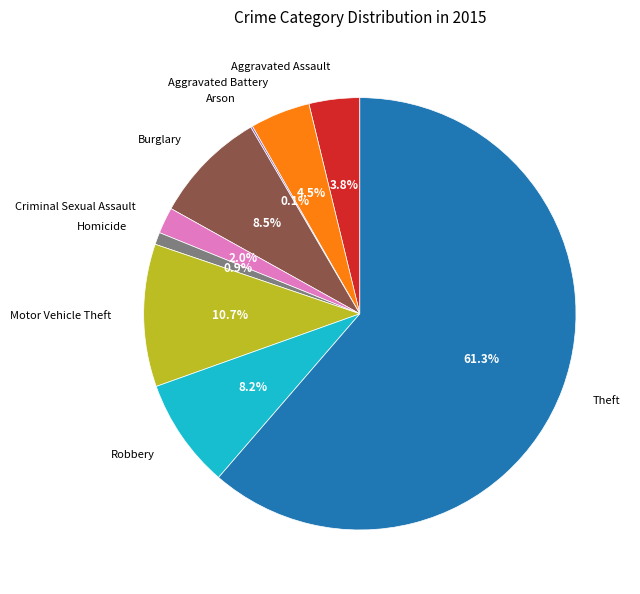

What portion of the pie excludes Aggravated Battery?

95.5%